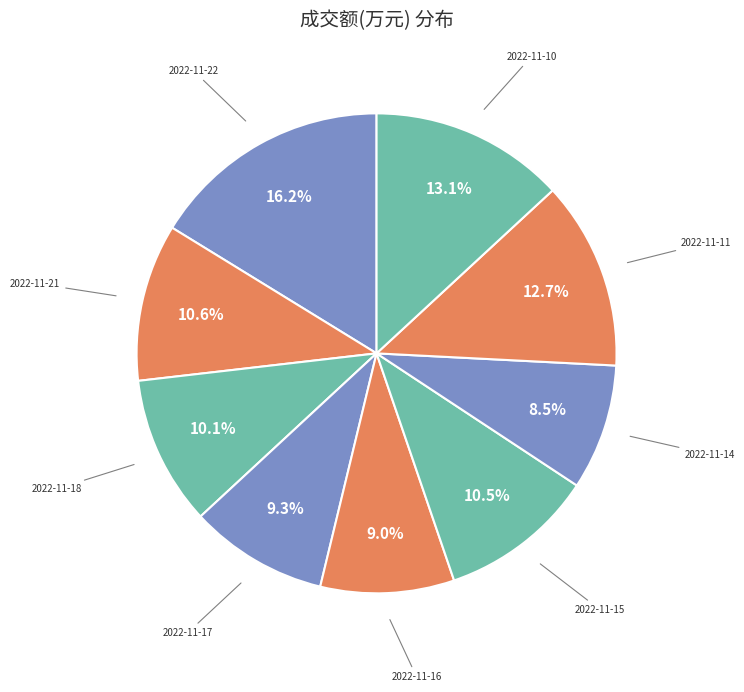

Which slice is the smallest?

2022-11-14